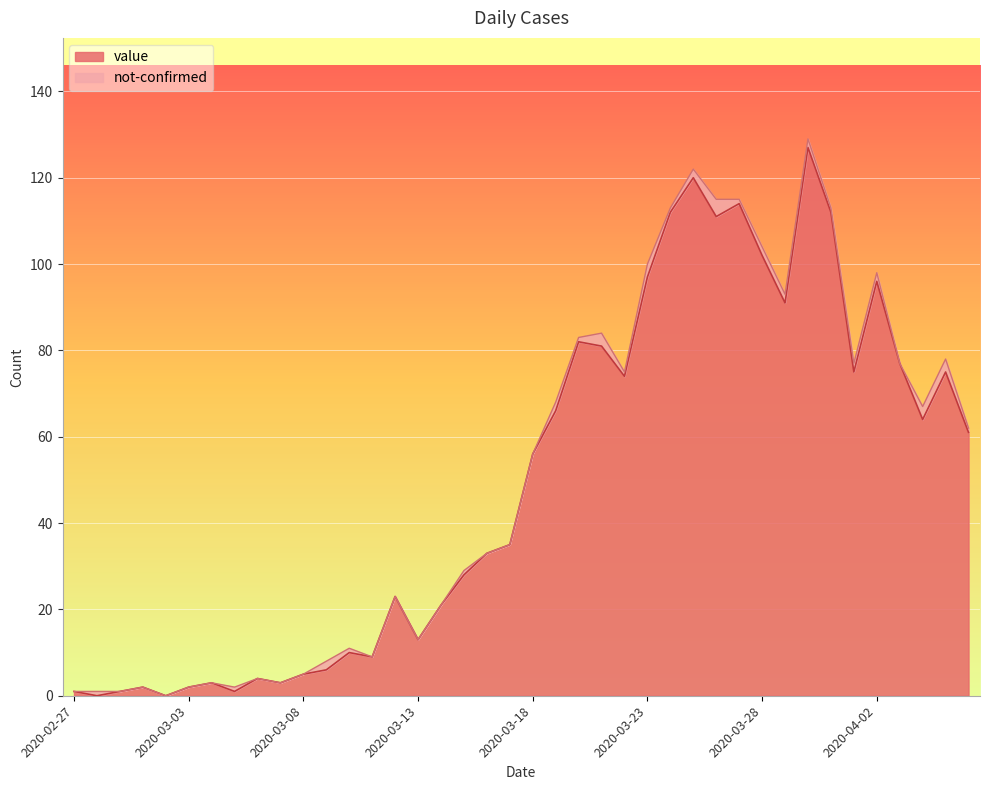

Rank the categories by value from highest to lowest.

2020-03-30, 2020-03-25, 2020-03-27, 2020-03-24, 2020-03-31, 2020-03-26, 2020-03-28, 2020-03-23, 2020-04-02, 2020-03-29, 2020-03-20, 2020-03-21, 2020-04-03, 2020-04-01, 2020-04-05, 2020-03-22, 2020-03-19, 2020-04-04, 2020-04-06, 2020-03-18, 2020-03-17, 2020-03-16, 2020-03-15, 2020-03-12, 2020-03-14, 2020-03-13, 2020-03-10, 2020-03-11, 2020-03-09, 2020-03-08, 2020-03-06, 2020-03-04, 2020-03-07, 2020-03-01, 2020-03-03, 2020-02-27, 2020-02-29, 2020-03-05, 2020-02-28, 2020-03-02